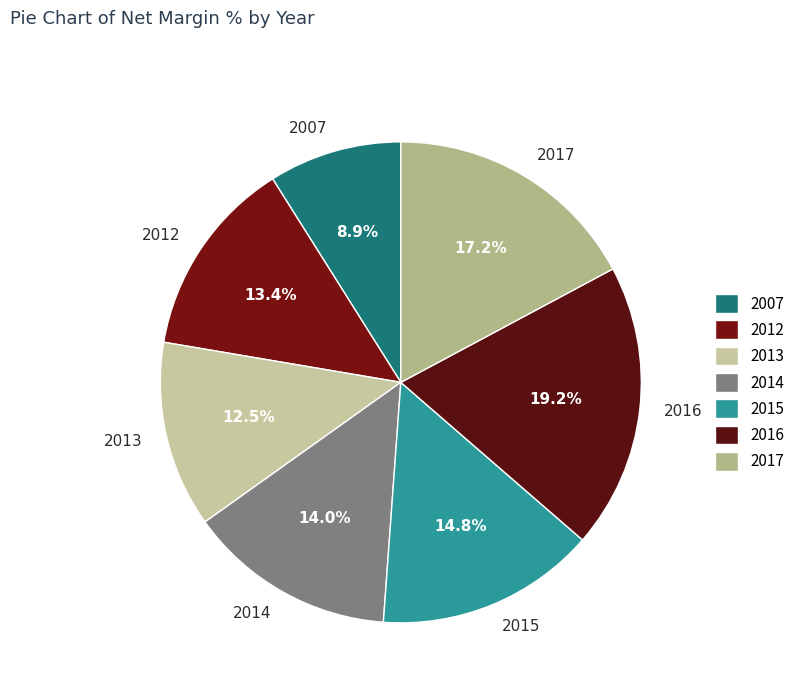

Does 2014 represent more than half of the total?

No